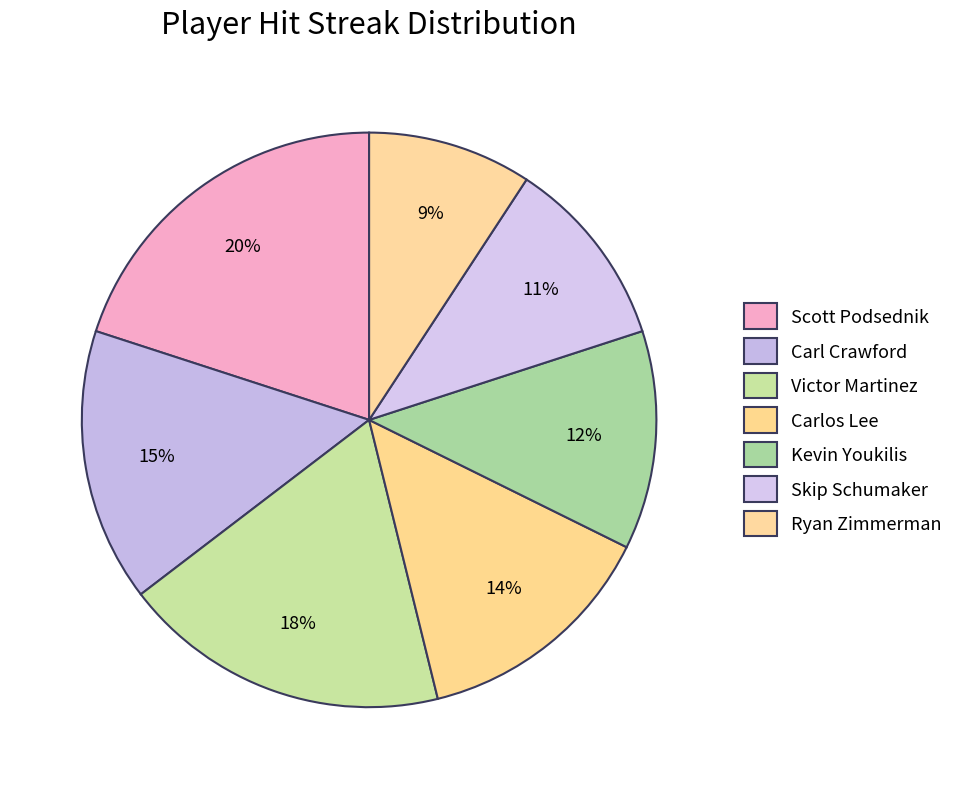

What is the total percentage of Ryan Zimmerman and Skip Schumaker?

20.0%